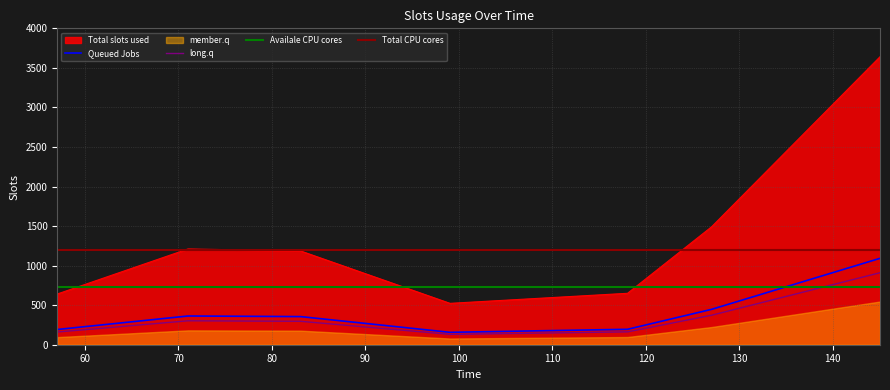

Rank the categories by value from highest to lowest.

145.0504608154297, 127.04003143310547, 71.01394653320312, 83.05035400390625, 118.04106140136719, 57.034278869628906, 99.04524993896484